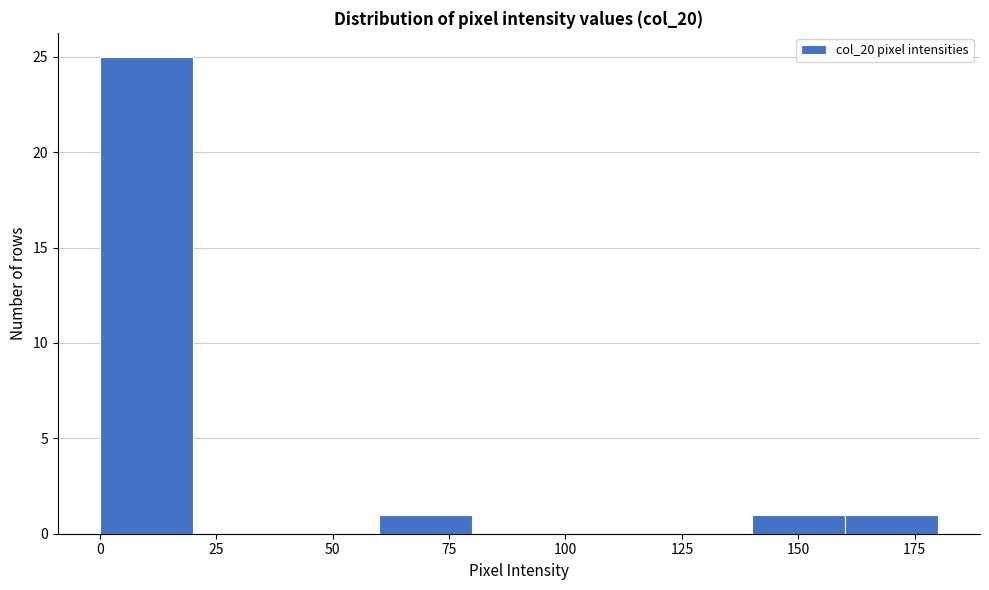

Reading left to right, transcribe this chart: for each bar, give the range it covers on the x-axis and its height. The values are not printed on the chart, so give them approximately, as read against the axis.

0 to 20: 25
20 to 40: 0
40 to 60: 0
60 to 80: 1
80 to 100: 0
100 to 120: 0
120 to 140: 0
140 to 160: 1
160 to 180: 1